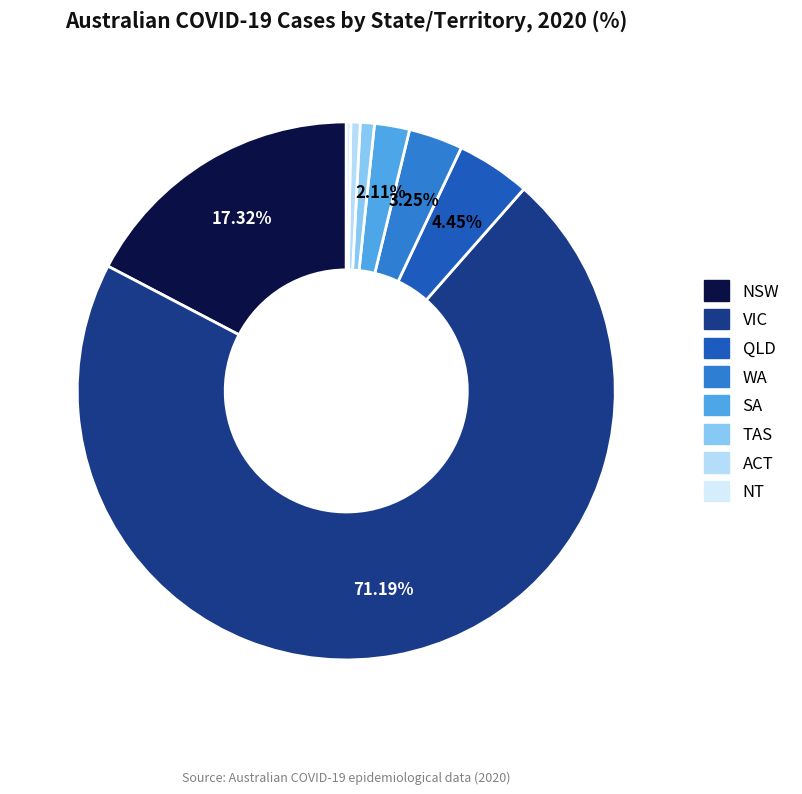

Which category has the biggest portion of the pie?

VIC